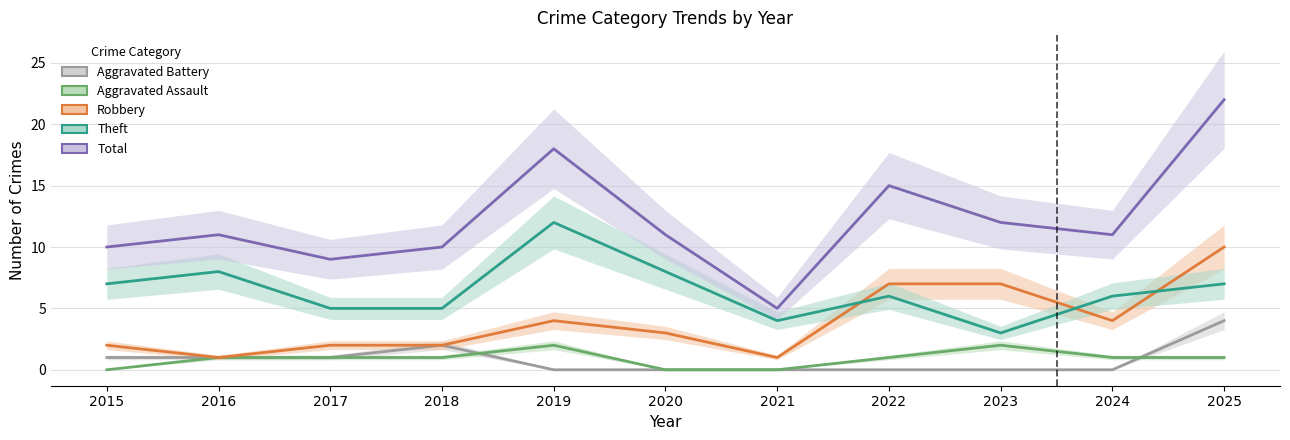

At how many categories does at least one series exceed 12?

3